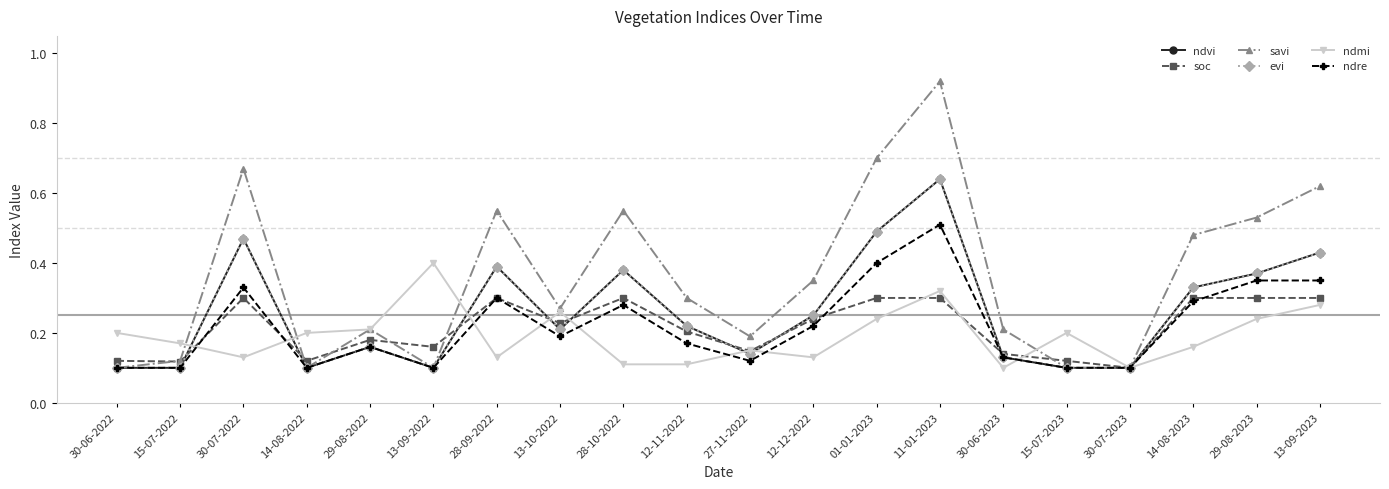

Is this an area chart (filled region under the line)?

No